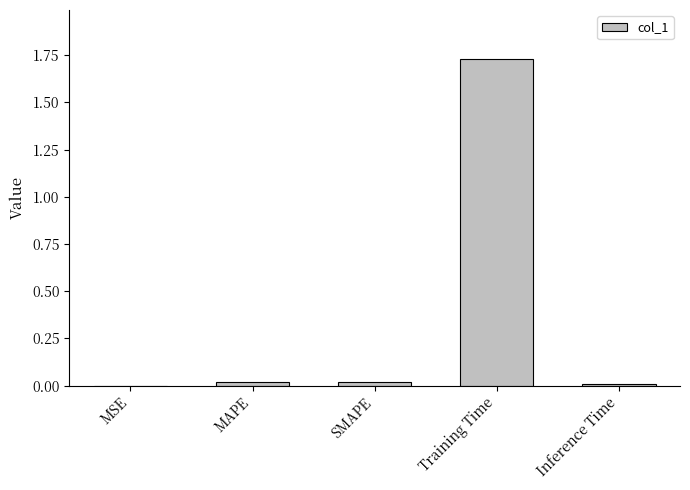

The chart shows a value of 0.0 at Inference Time. True or false?

True